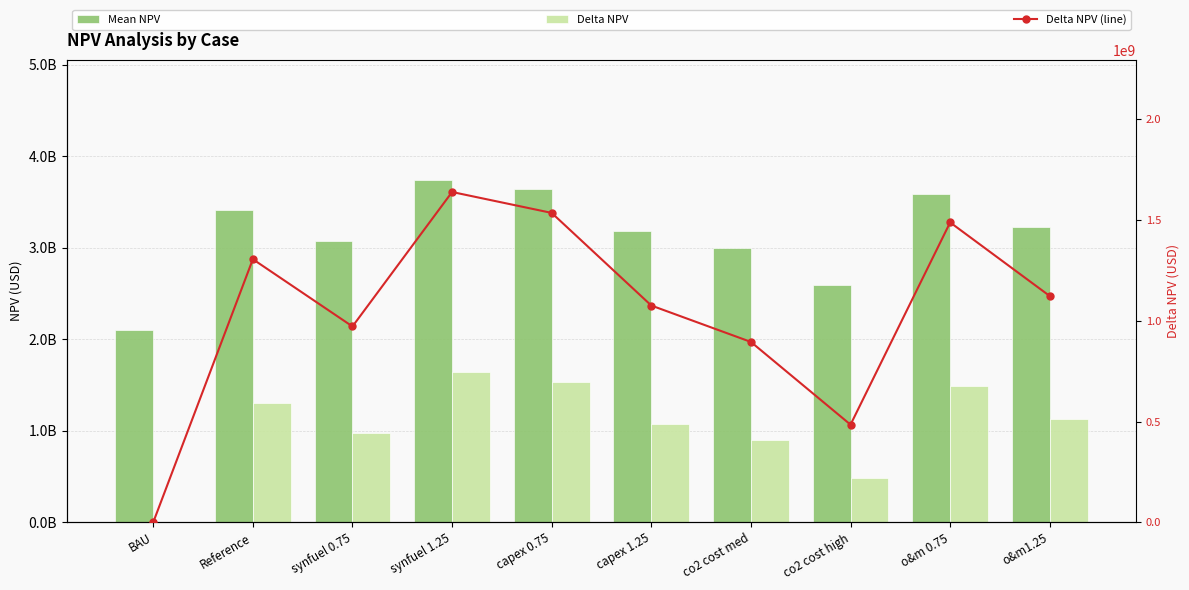

Which category has the lowest value across all series?

BAU